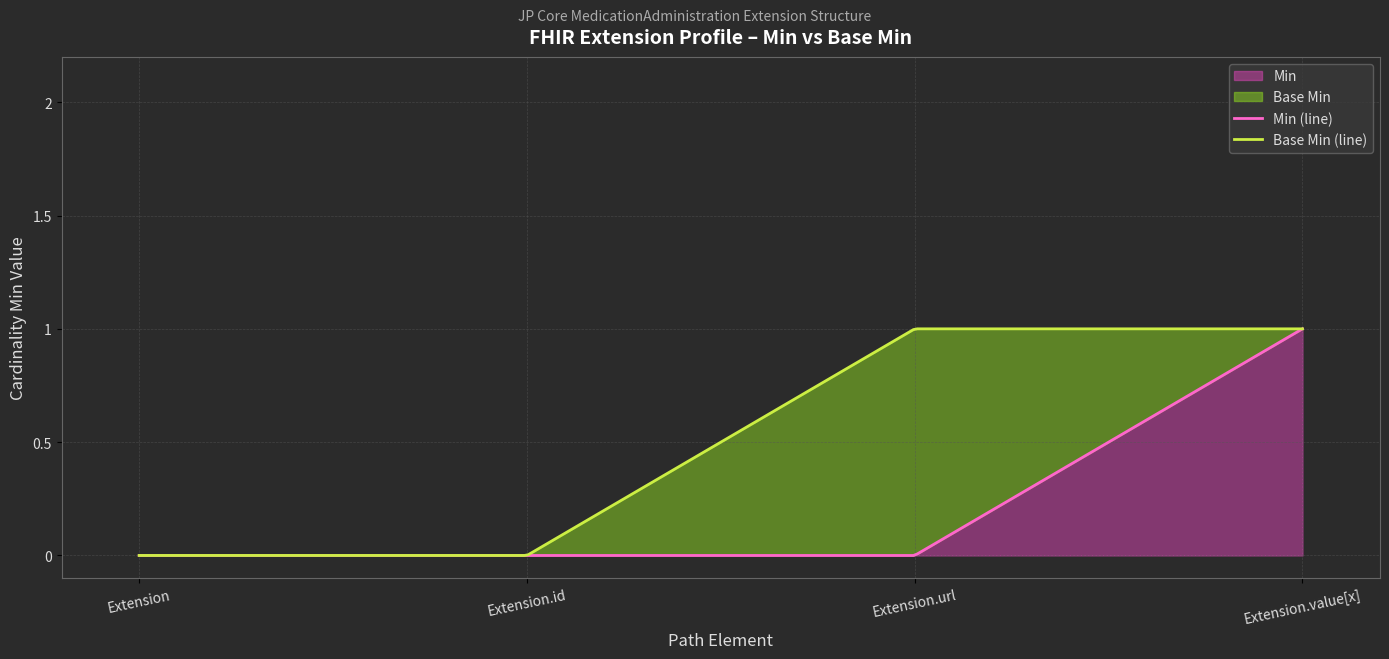

Is the value of Base Min at Extension.url greater than the value of Min at Extension.url?

Yes